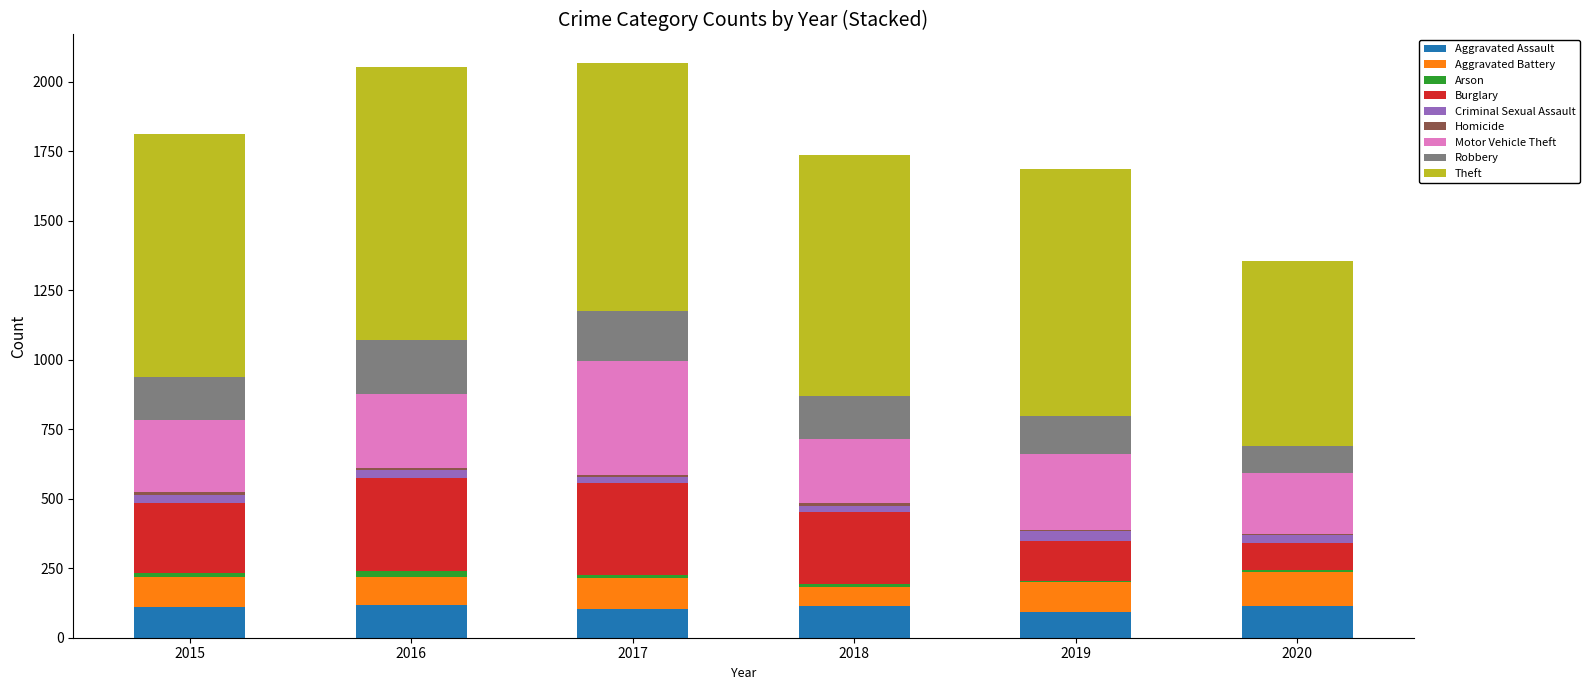

True or false: Aggravated Assault has a value of 92 at 2019.

True